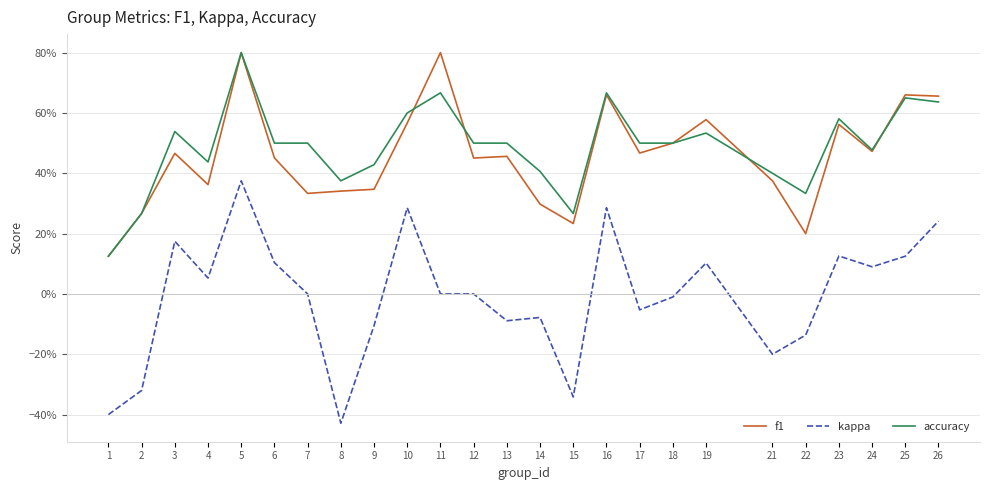

Which series changed the most between 15 and 25?

kappa